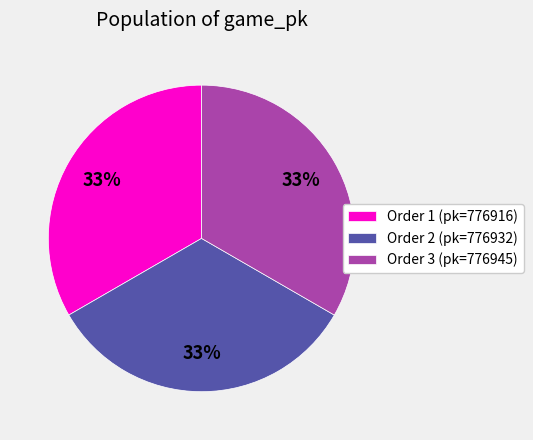

How many segments does this pie chart have?

3